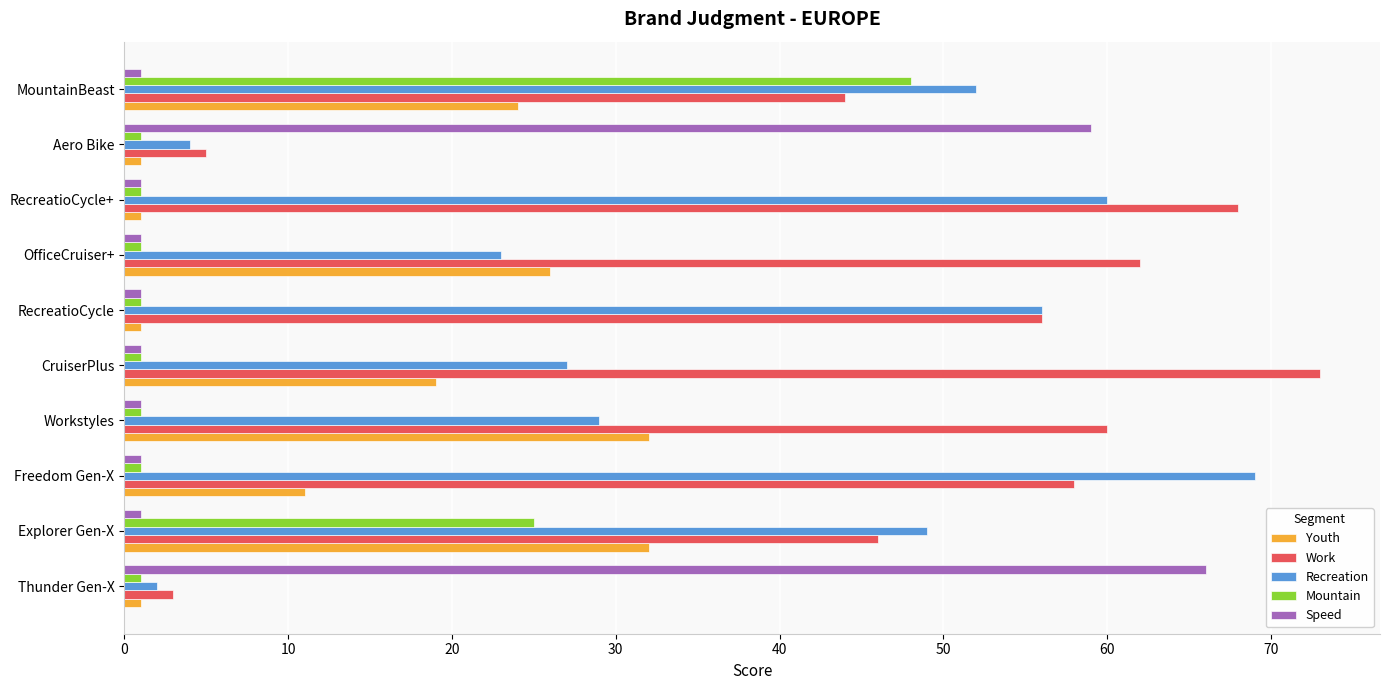

Rank the series at MountainBeast from highest to lowest value.

Recreation, Mountain, Work, Youth, Speed